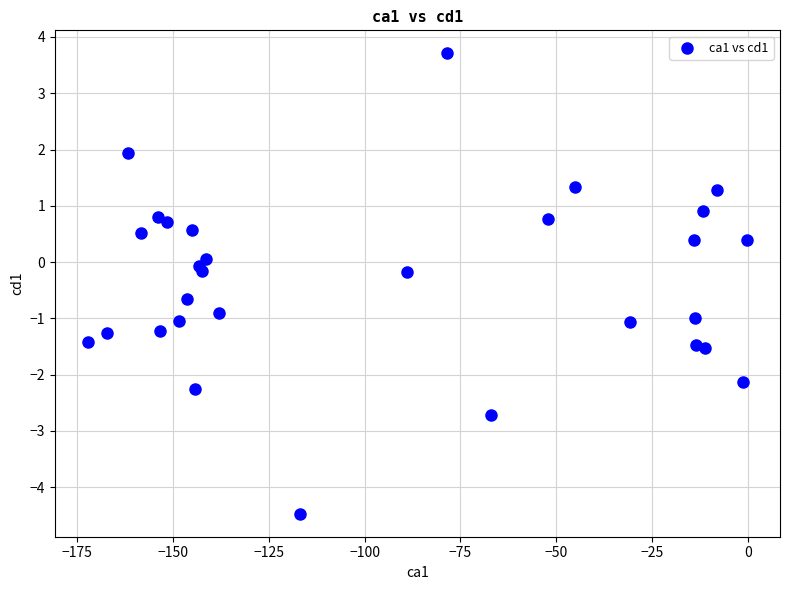

What is the range of Y values (max minus min)?

8.2